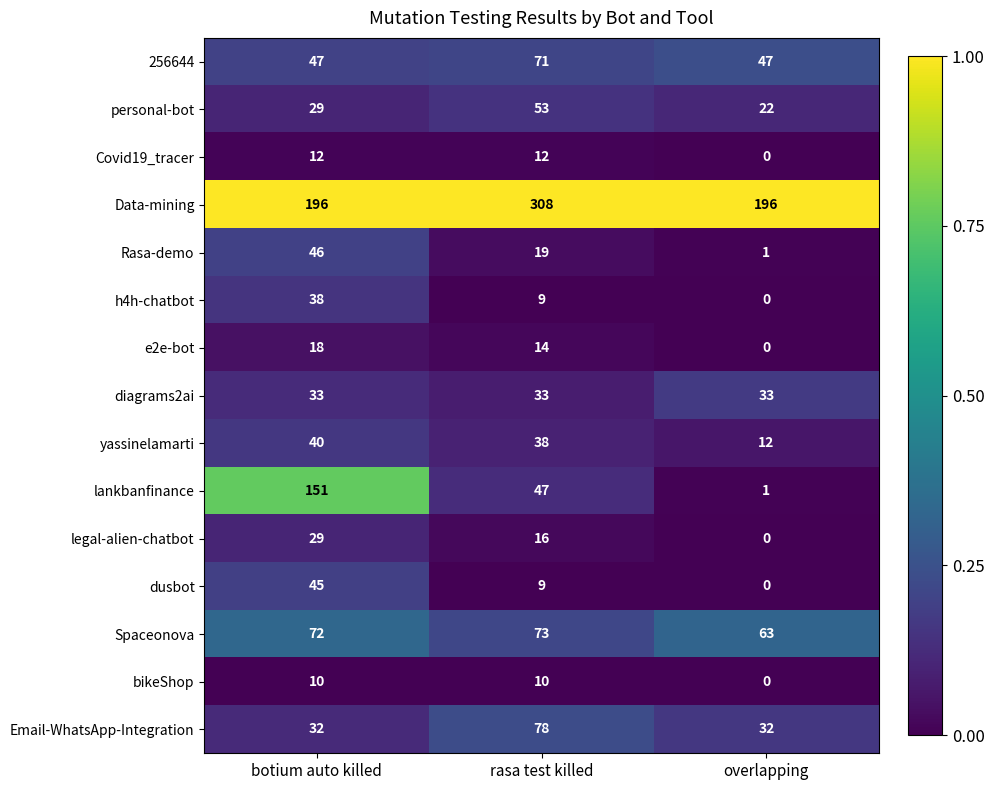

What is the maximum value for legal-alien-chatbot?

29